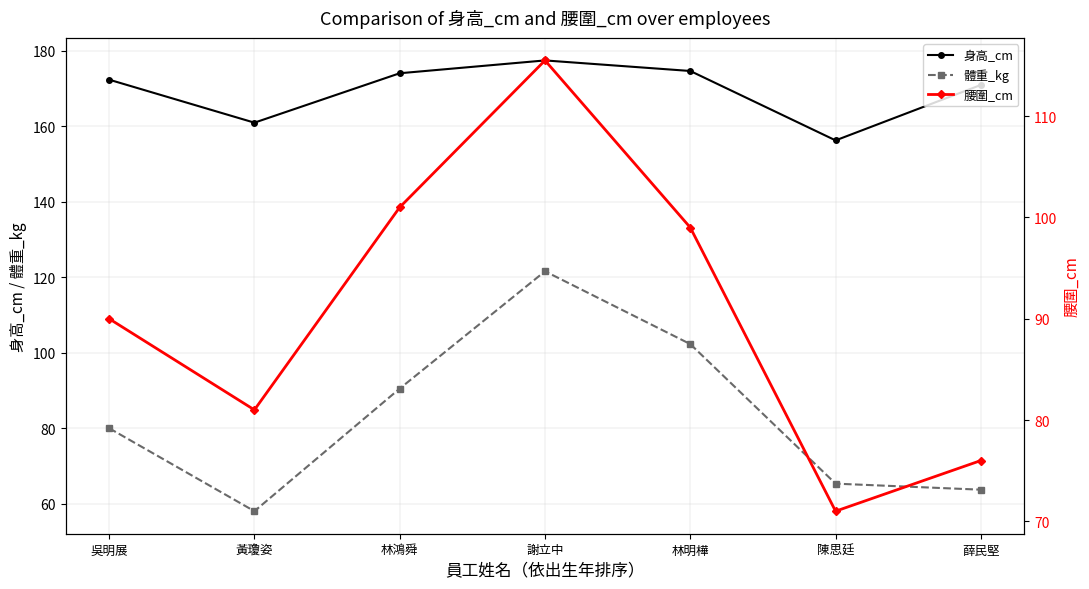

True or false: 身高_cm and 體重_kg cross at least once.

False